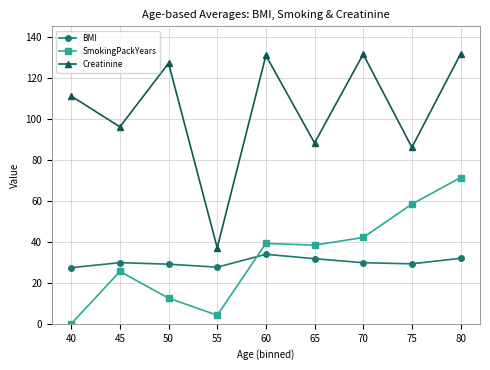

Is it true that BMI equals 29.1 at 50?

True